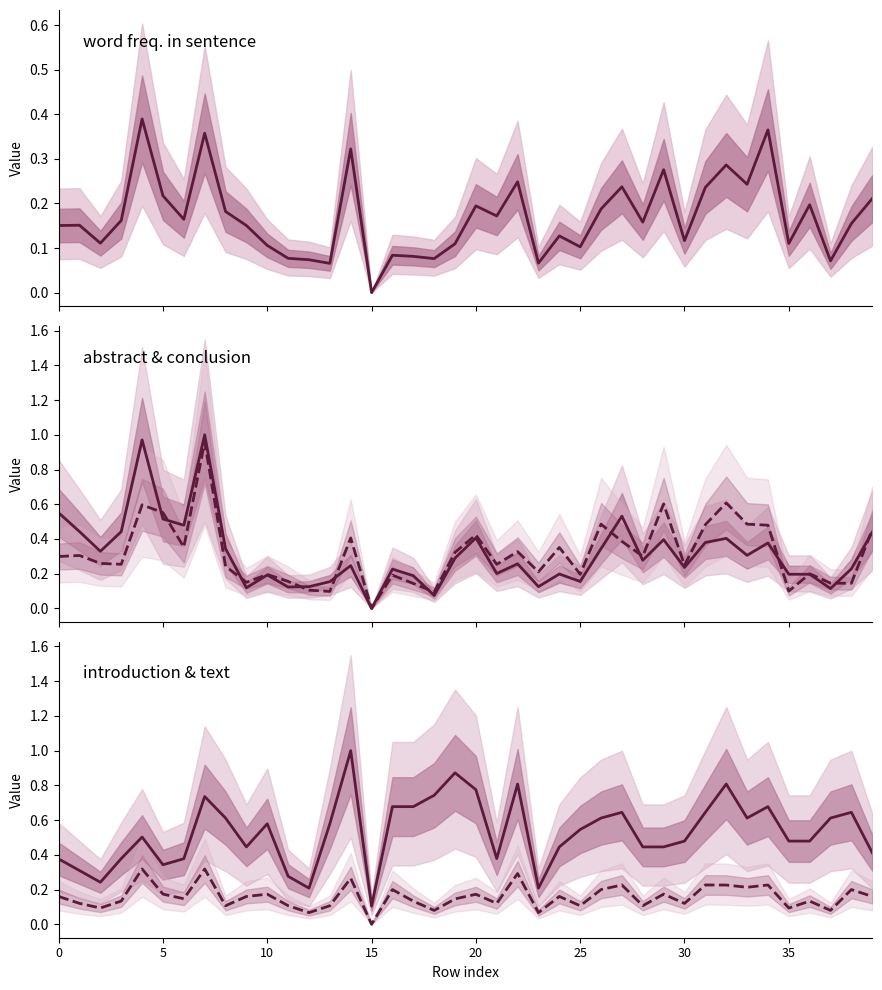

Where do abstract and text first cross each other?

8 and 9